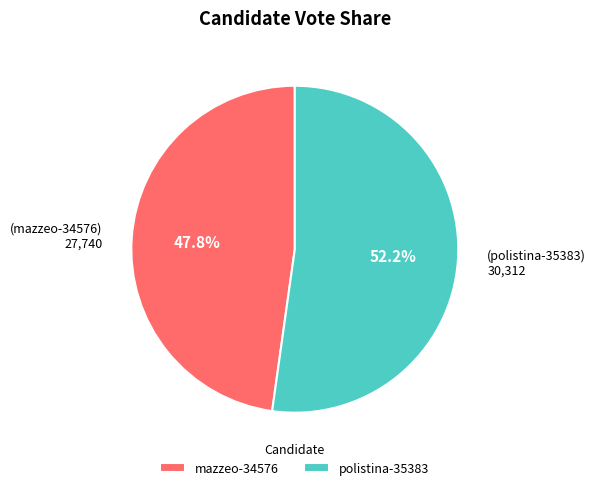

The polistina-35383 slice represents 52% of the pie. True or false?

True